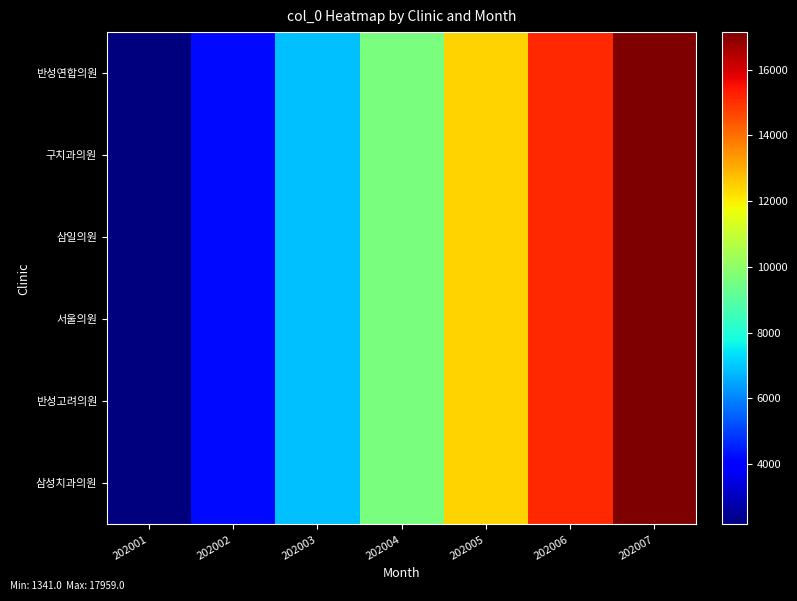

How many categories are shown in the chart?

7